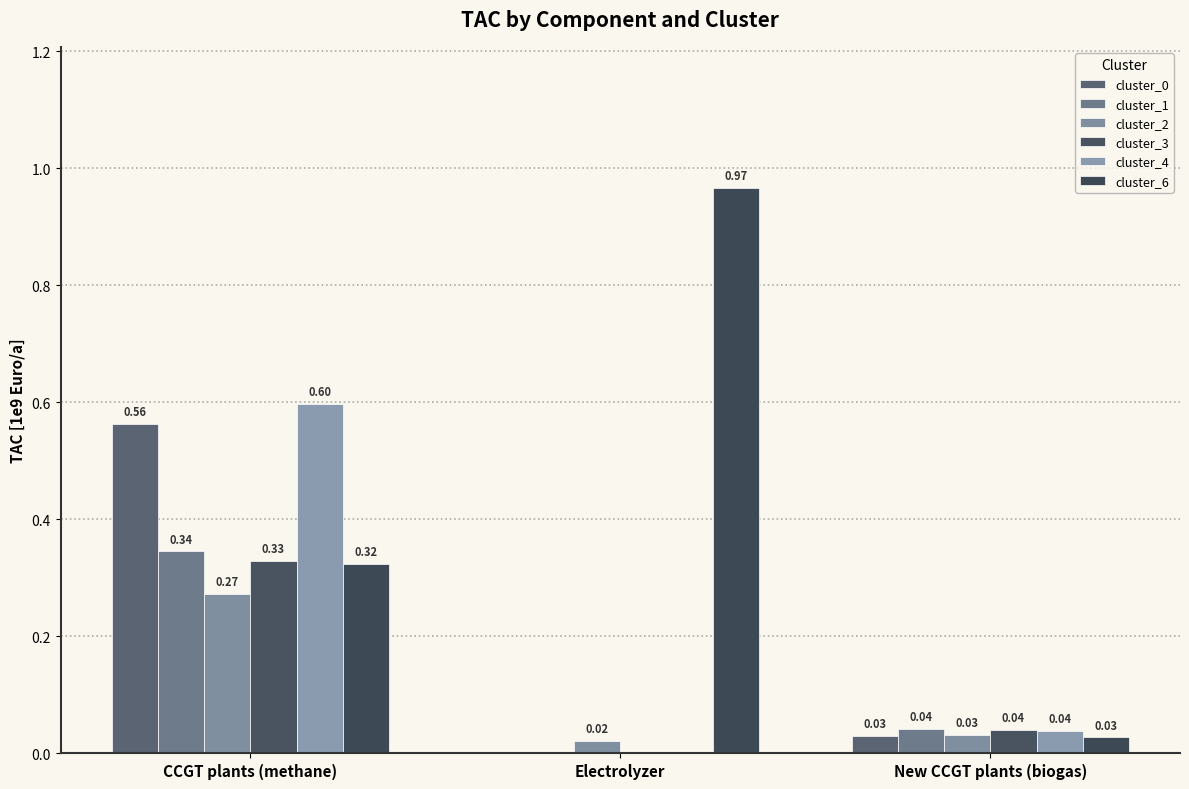

How many values in the cluster_1 series exceed 0?

2